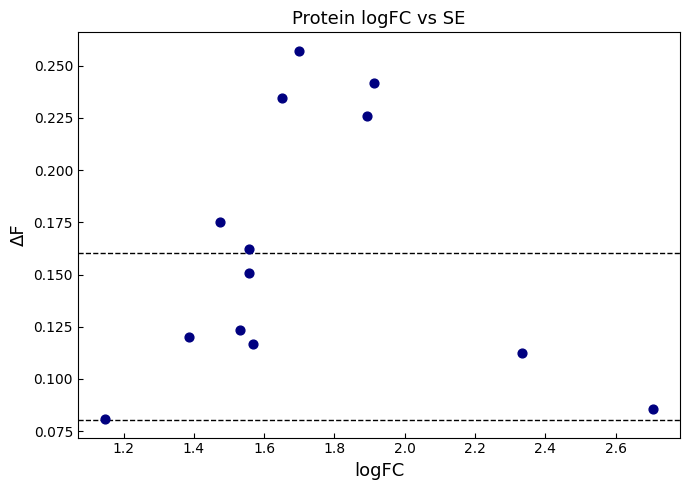

What is the range of X values (max minus min)?

1.6